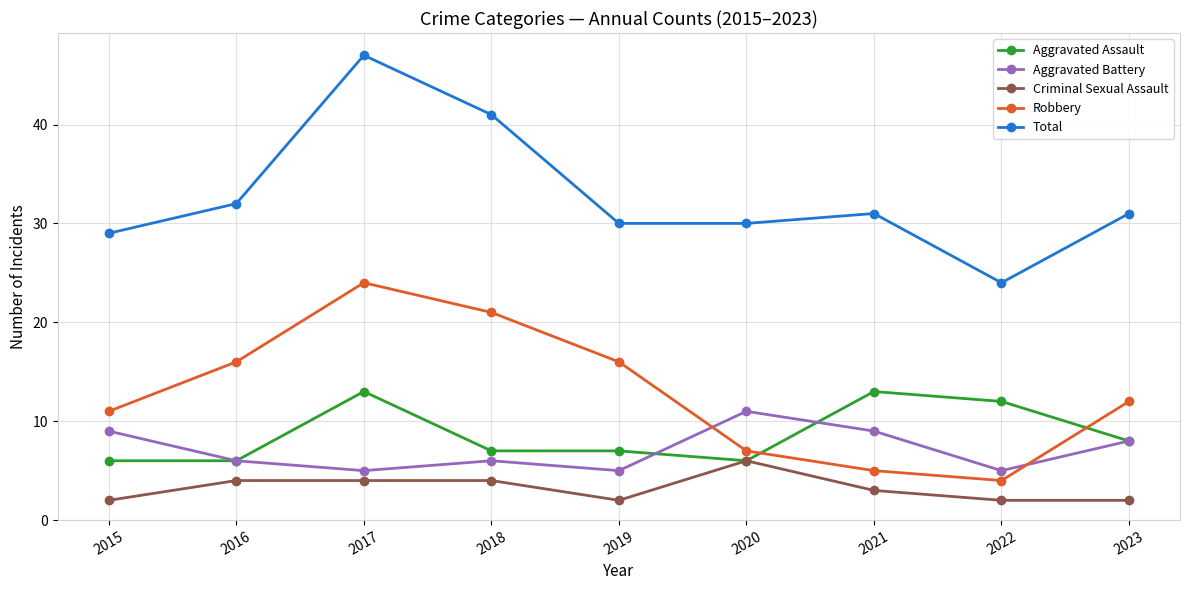

True or false: Robbery and Criminal Sexual Assault cross at least once.

False